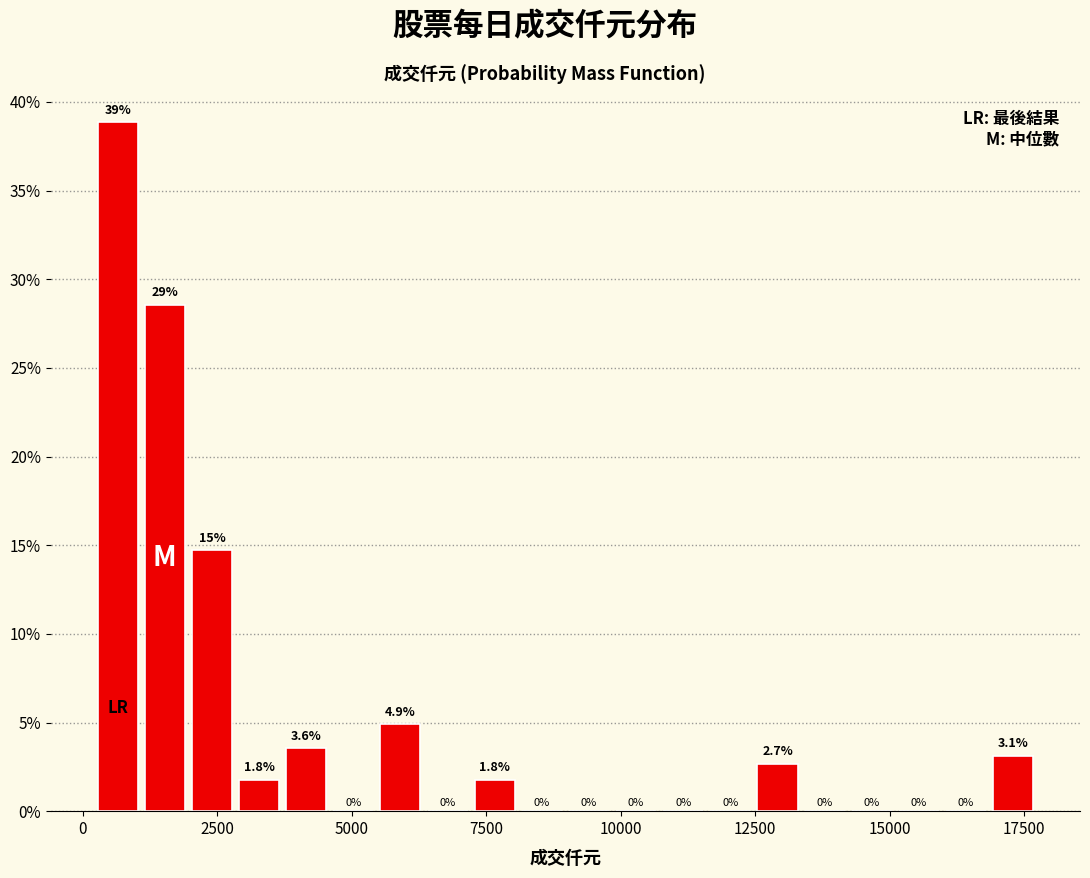

Read against the x-axis, roughly where is the centre of the tallest bar?

500